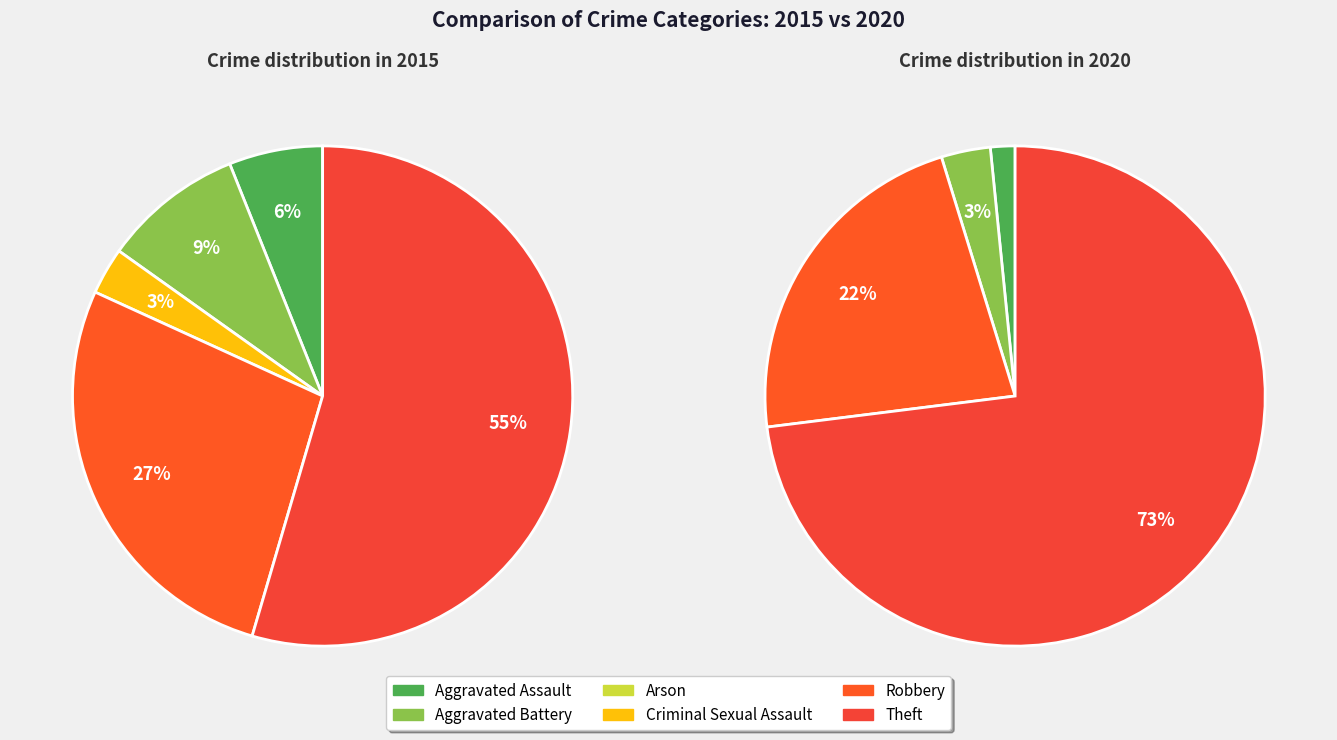

What is the spread (max minus min) of values at 3?

1